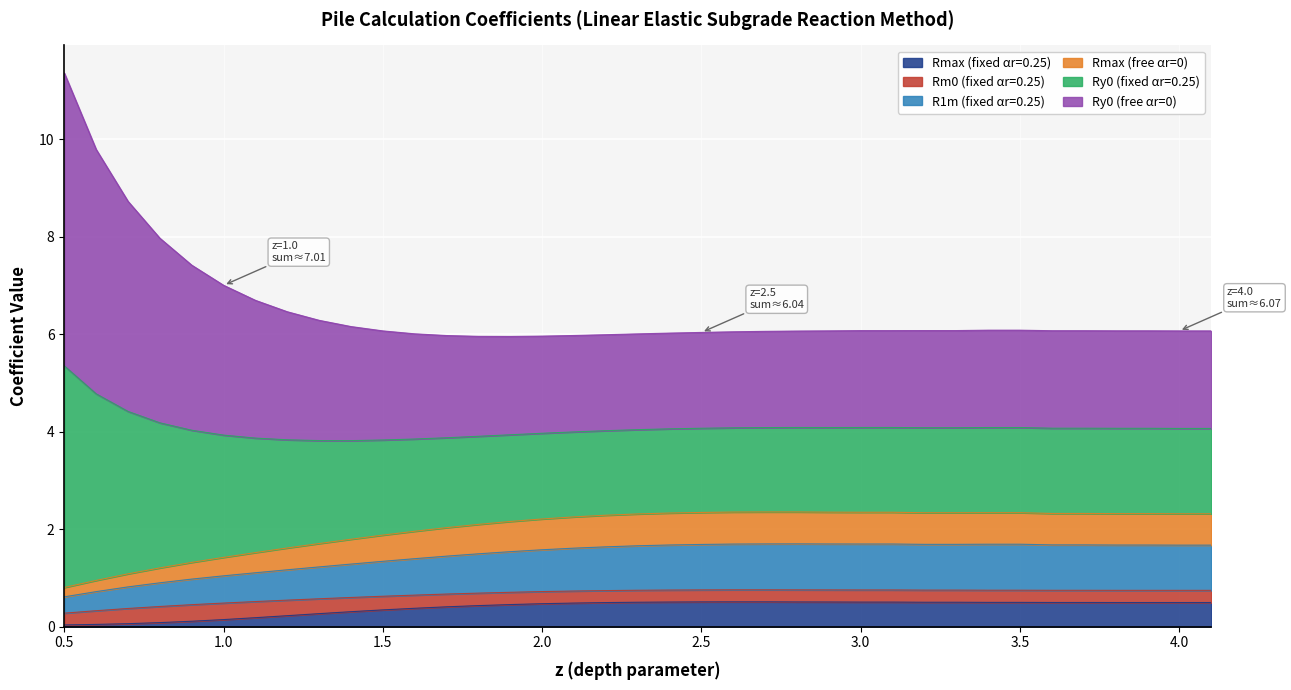

What is the label of the 27th point from the right?

1.5